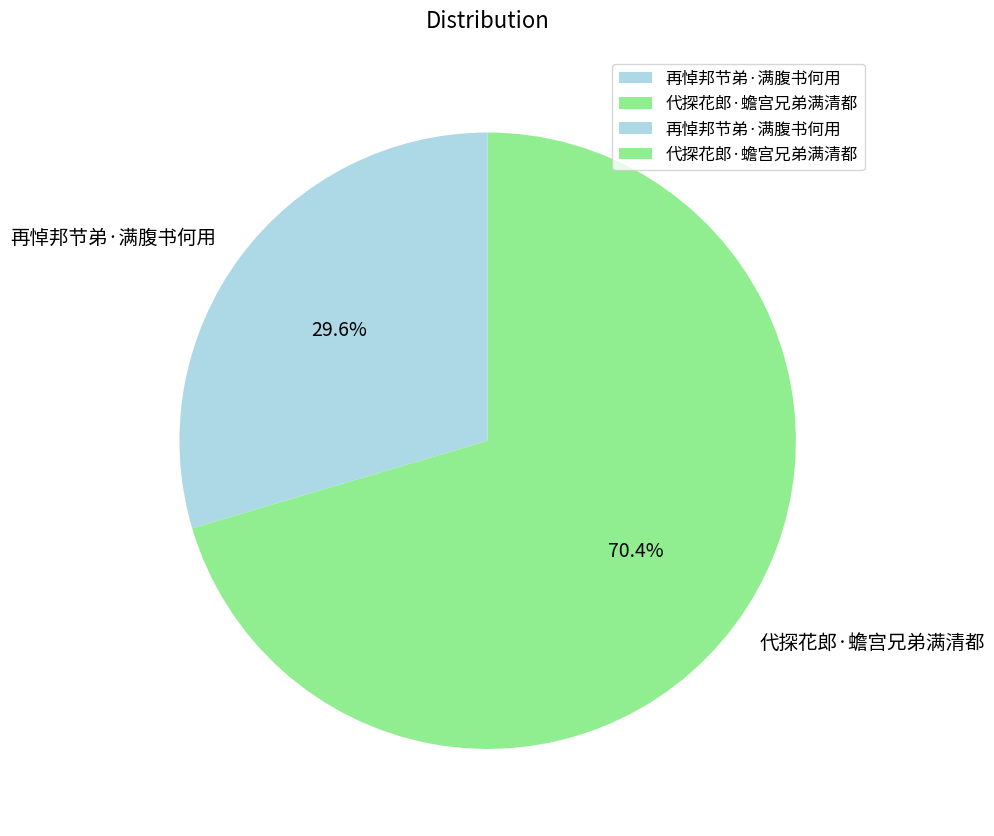

True or false: 再悼邦节弟·满腹书何用 accounts for 30% of the total.

True